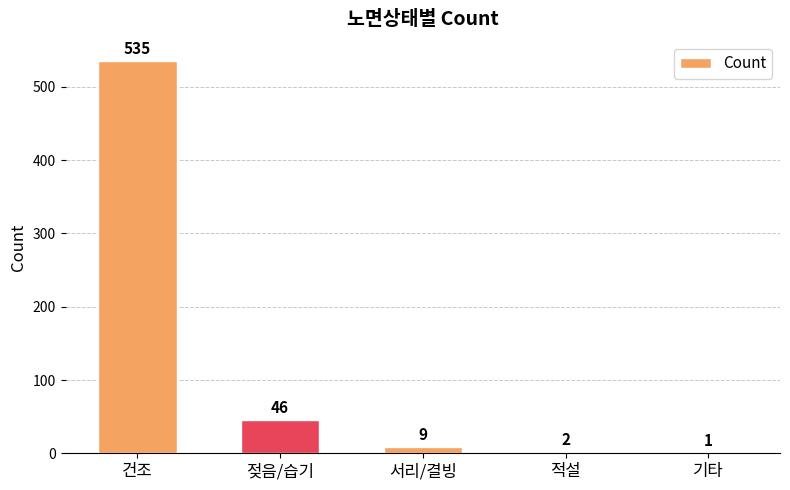

At which label is the value closest to 268?

젖음/습기